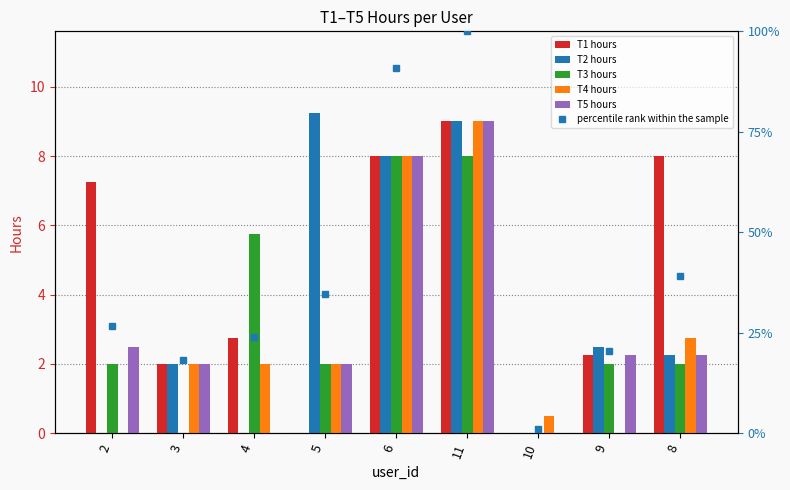

Rank the series by their maximum value, from highest to lowest.

percentile rank within the sample, T2 hours, T1 hours, T4 hours, T5 hours, T3 hours